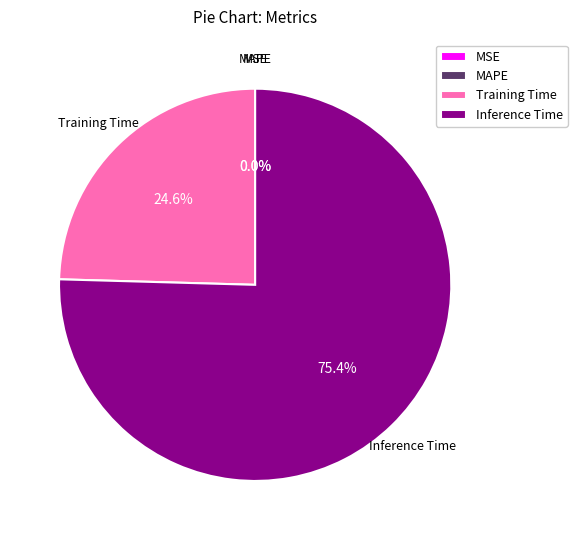

To the nearest percent, what is the difference between the largest and smallest slice percentages?

75%